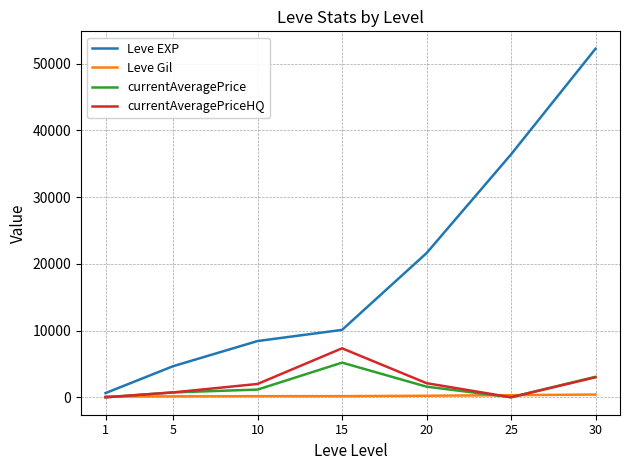

What is the difference between the maximum and second lowest values in the Leve Gil series?

270.0